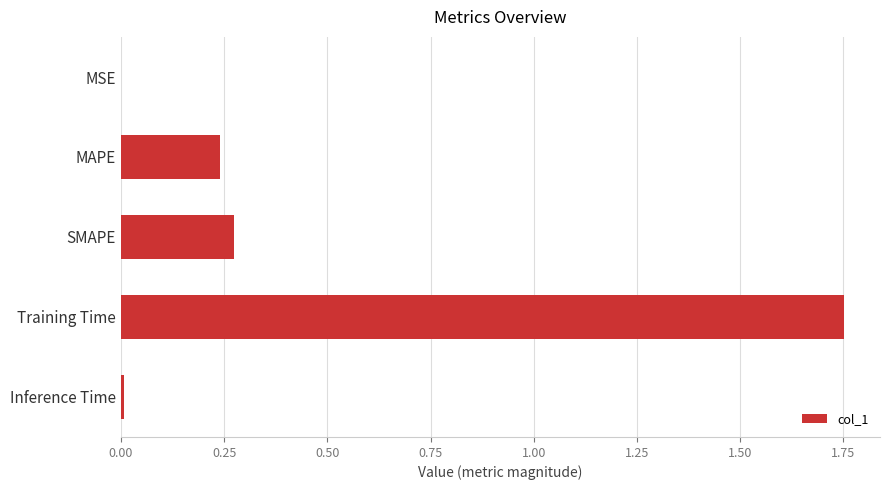

Which has a higher value, MAPE or Training Time?

Training Time